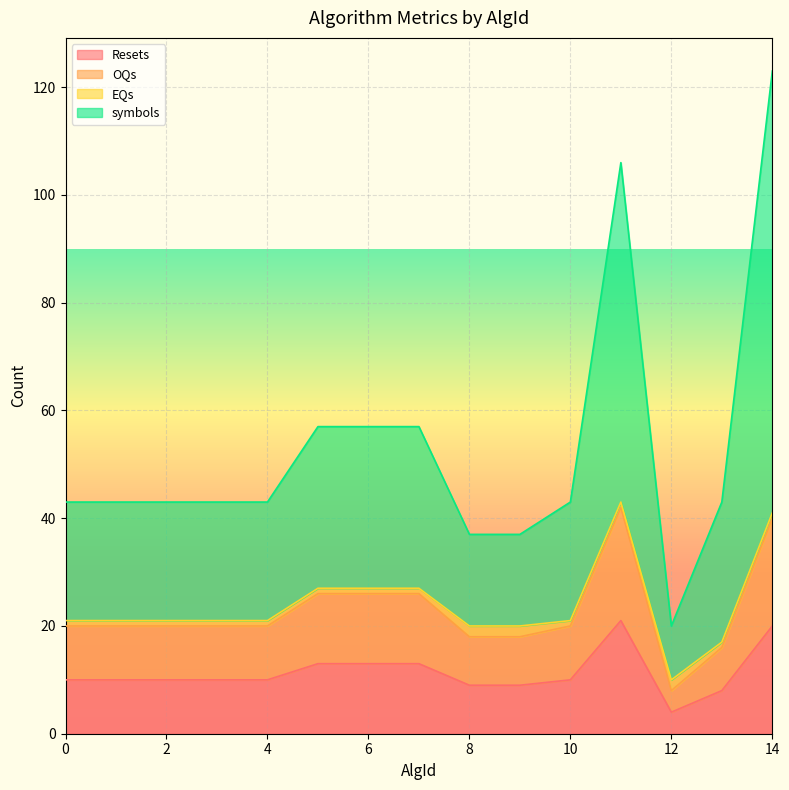

True or false: symbols and OQs cross at least once.

False